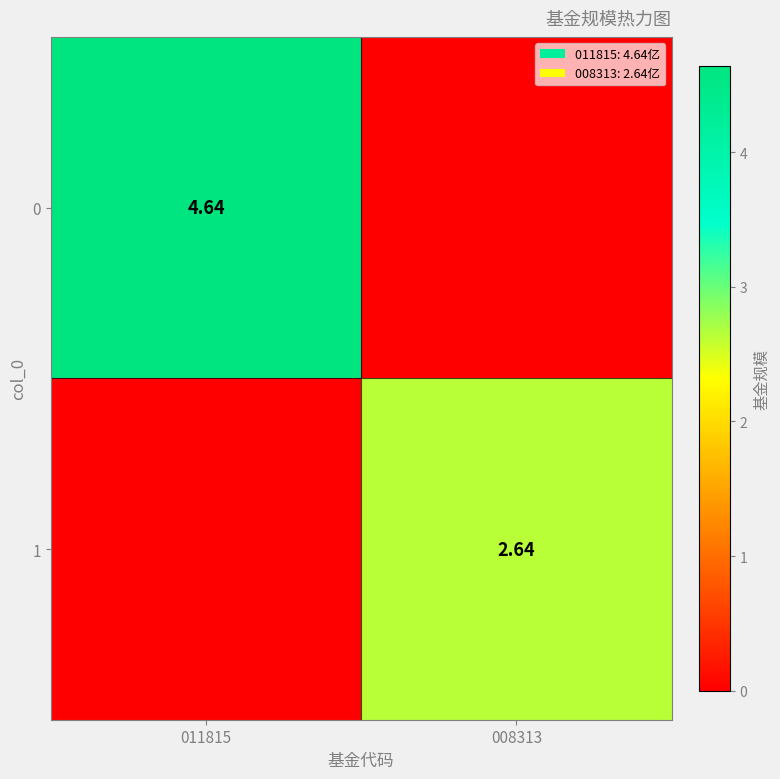

Is the value of 1 at 008313 greater than the value of 0 at 011815?

No